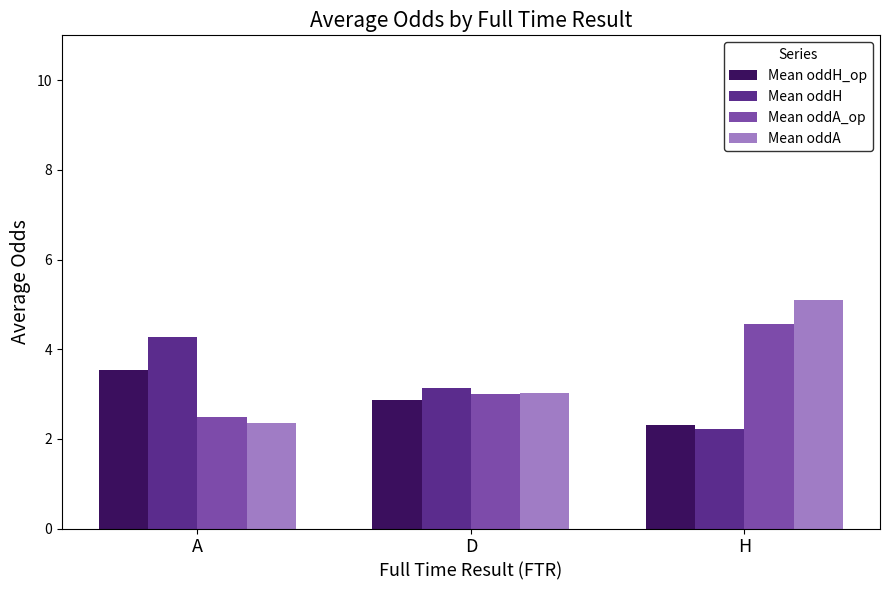

Reading right to left, list all the values displayed in this chart.

Mean oddH_op: 2.3	2.9	3.5
Mean oddH: 2.2	3.1	4.3
Mean oddA_op: 4.6	3.0	2.5
Mean oddA: 5.1	3.0	2.4